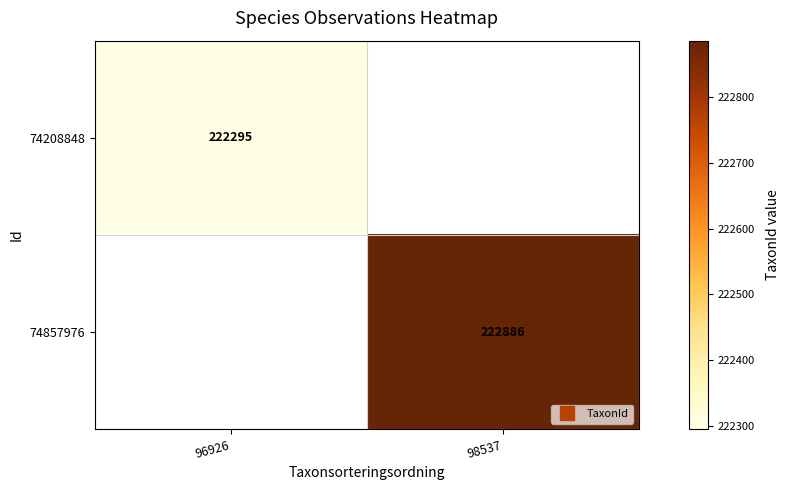

Which label corresponds to the largest value in the chart?

98537